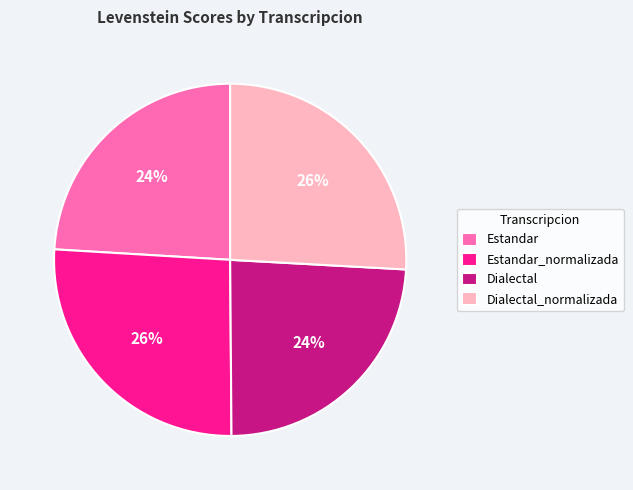

Is the sum of Dialectal and Estandar greater than half?

No